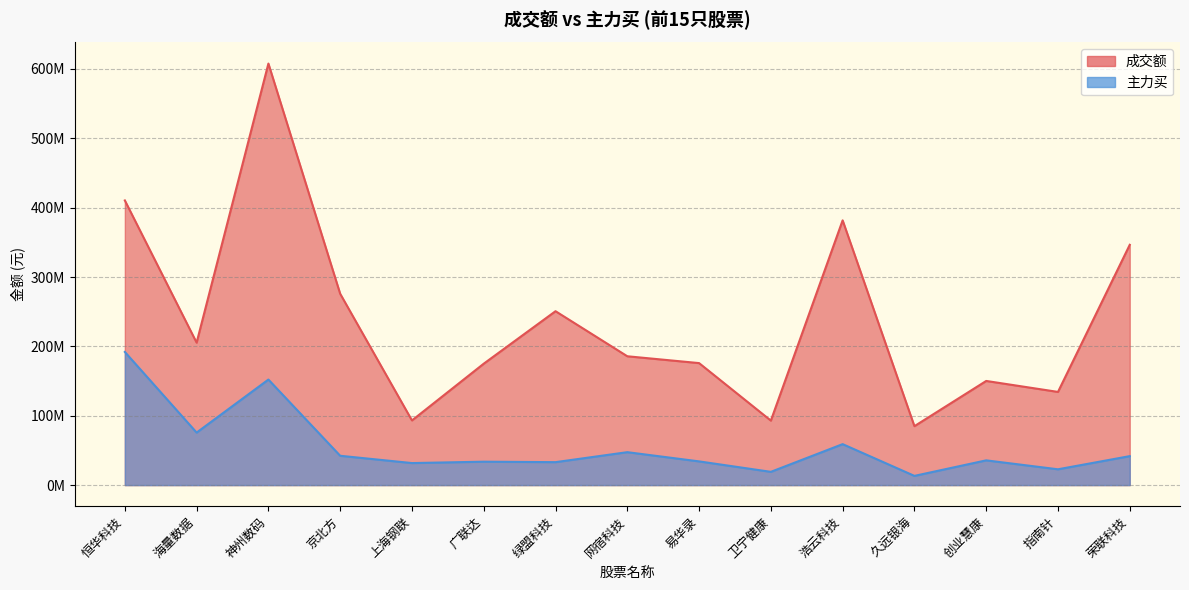

How many values in the 主力买 series are below 35681039?

7